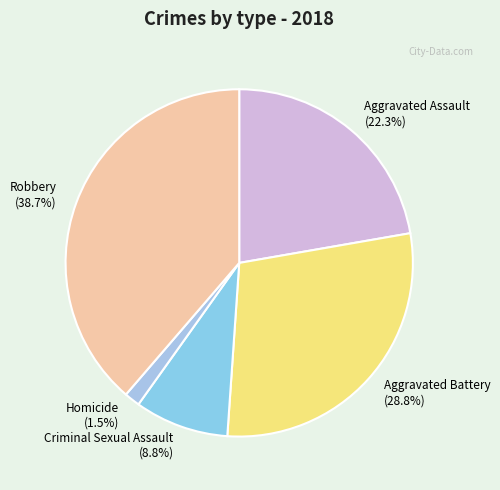

Does Criminal Sexual Assault represent more than half of the total?

No